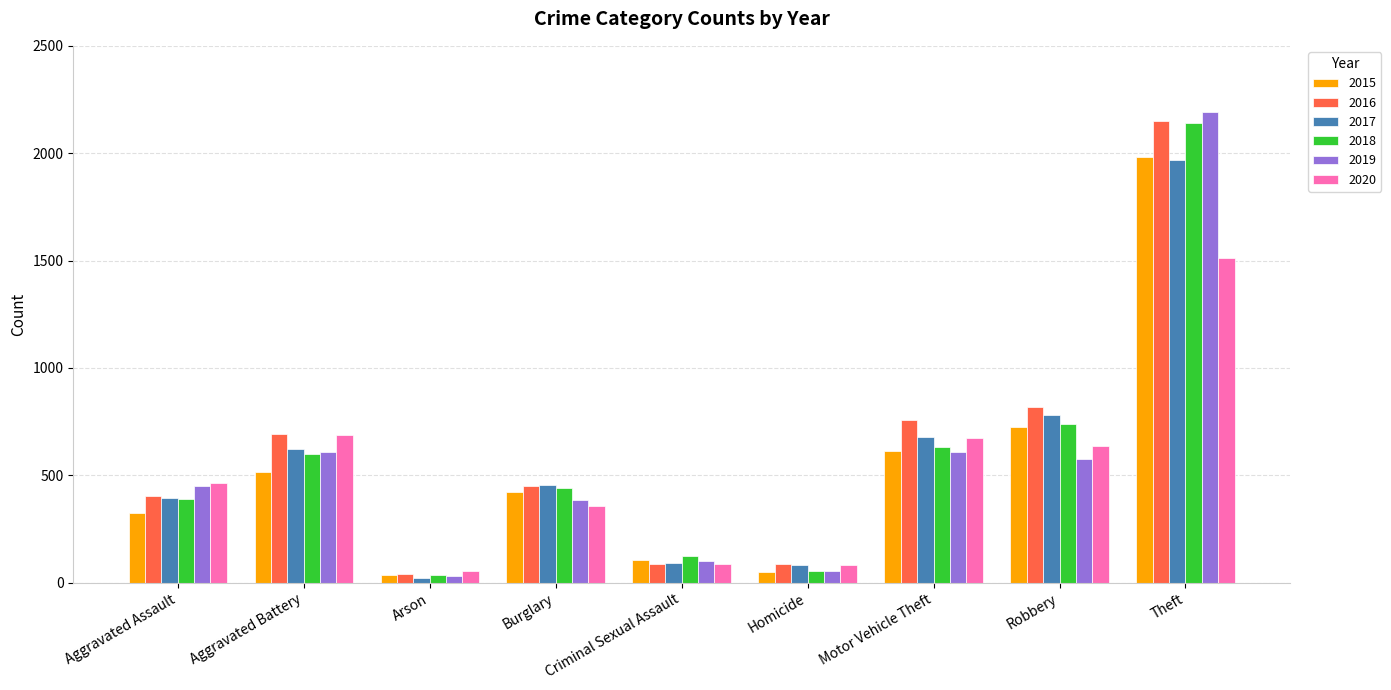

At which category is the sum across all series the highest?

Theft